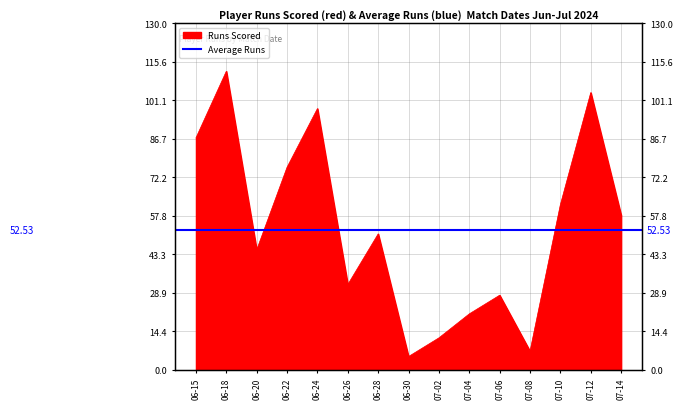

How many values are below 51?

7